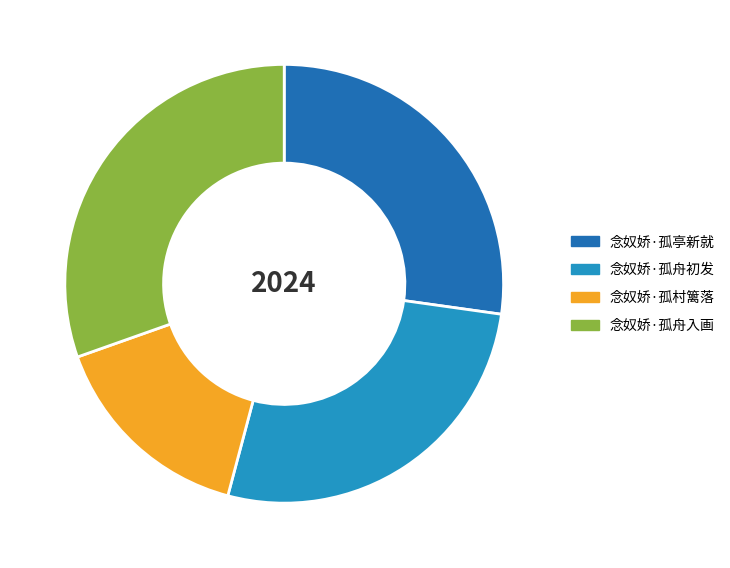

Which slice is the largest?

念奴娇·孤舟入画